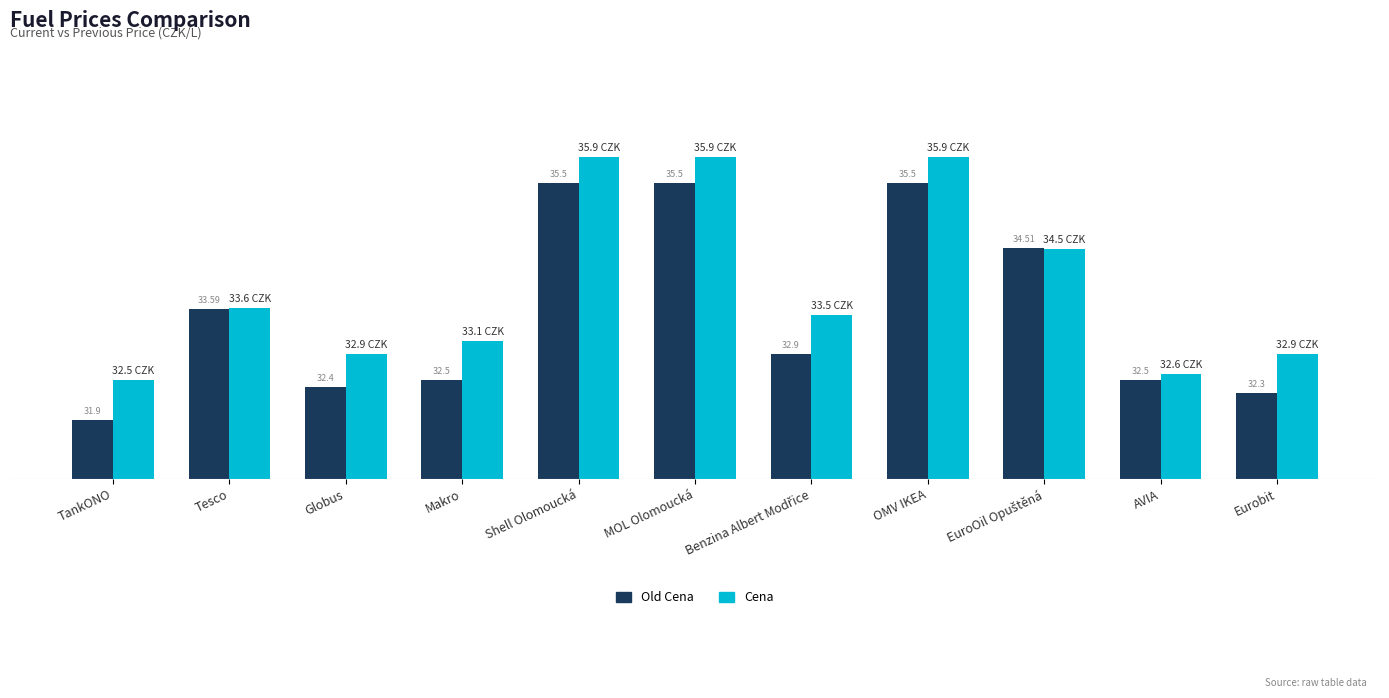

Which series has the largest total across all categories?

Cena